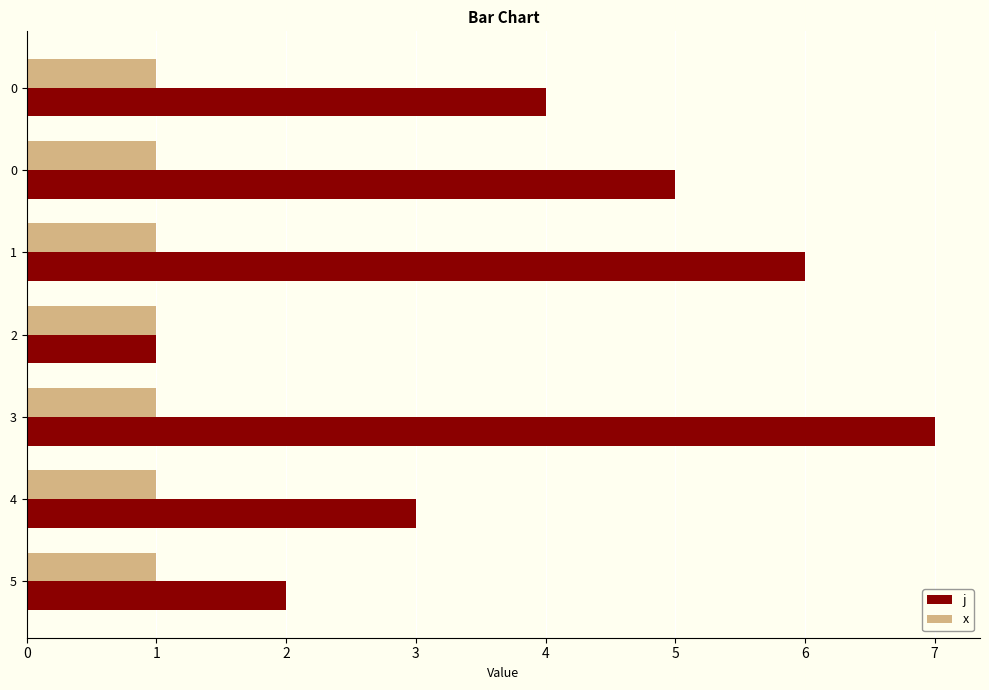

List the series in order of their overall mean, lowest first.

x, j